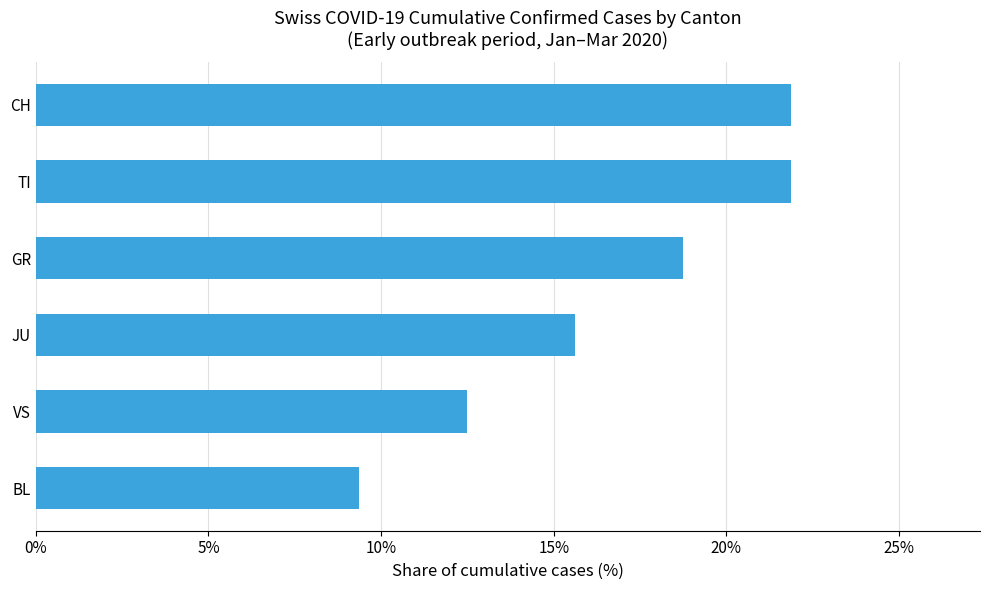

What is the minimum value shown in the chart?

9.4